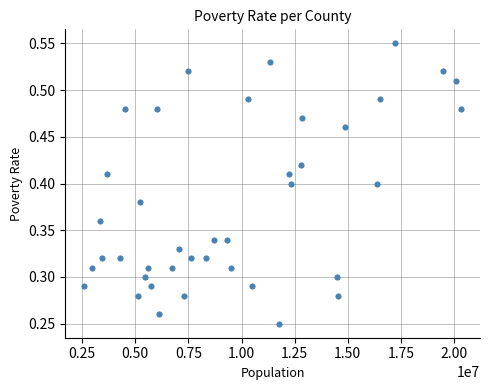

What is the range of X values (max minus min)?

17739700.0